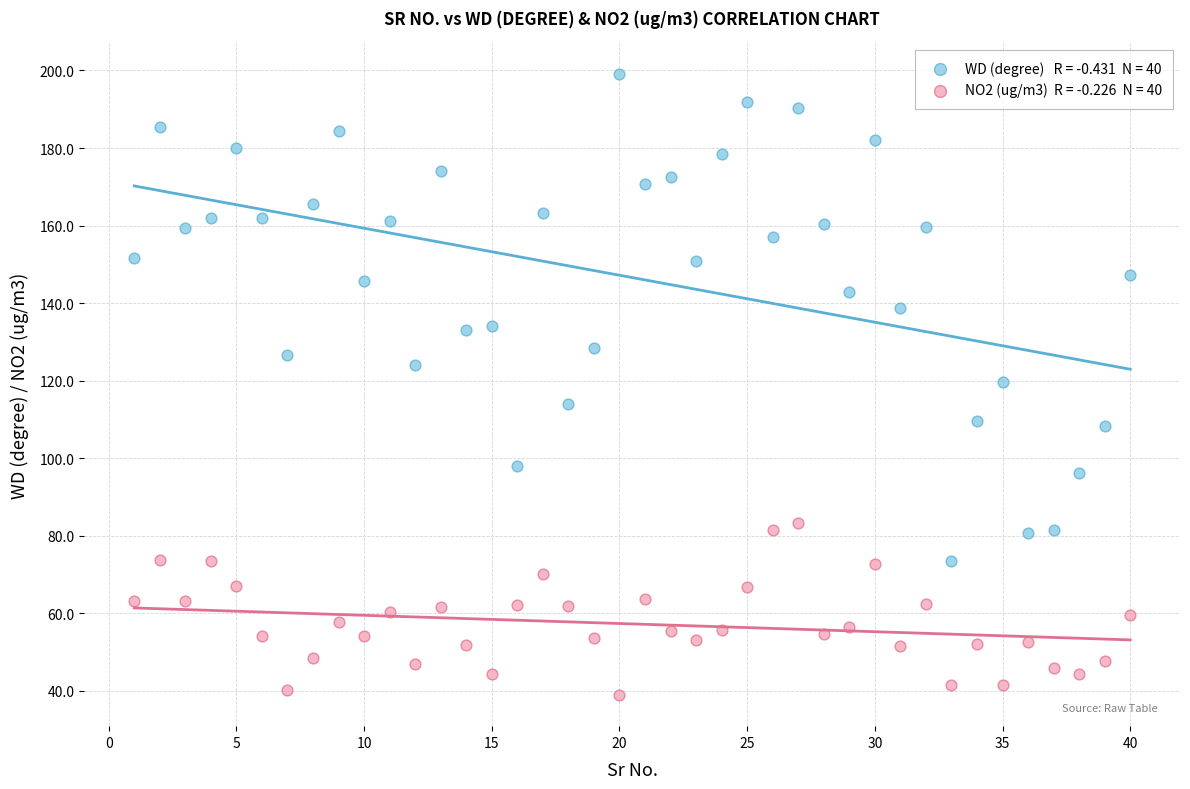

Across all data points, what is the range of Y values (max minus min)?

160.2